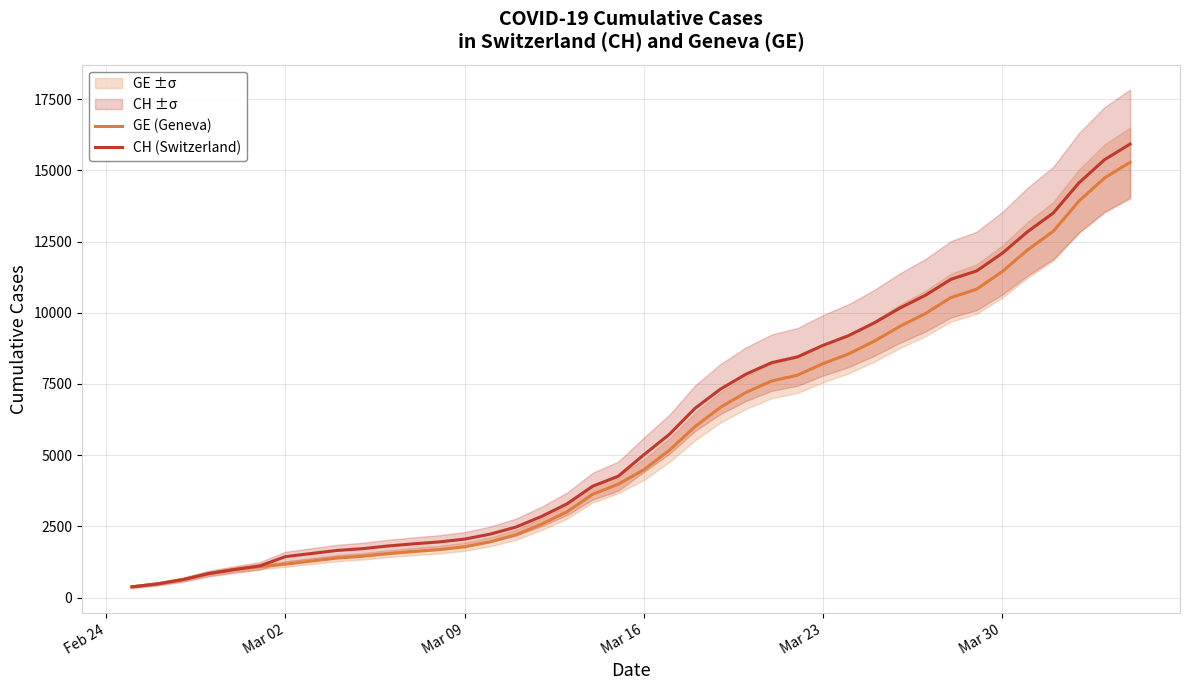

What is the average value of the GE (Geneva) series?

5641